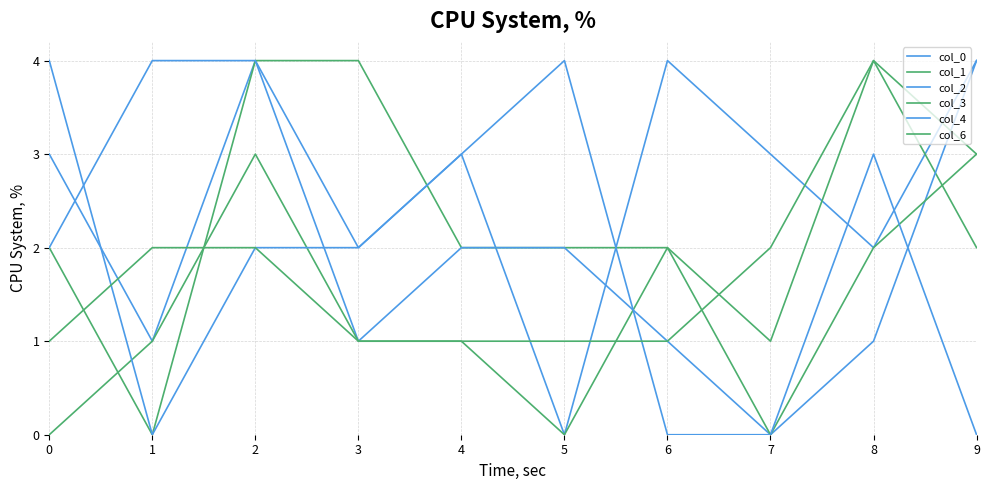

How many lines are shown in the chart?

6